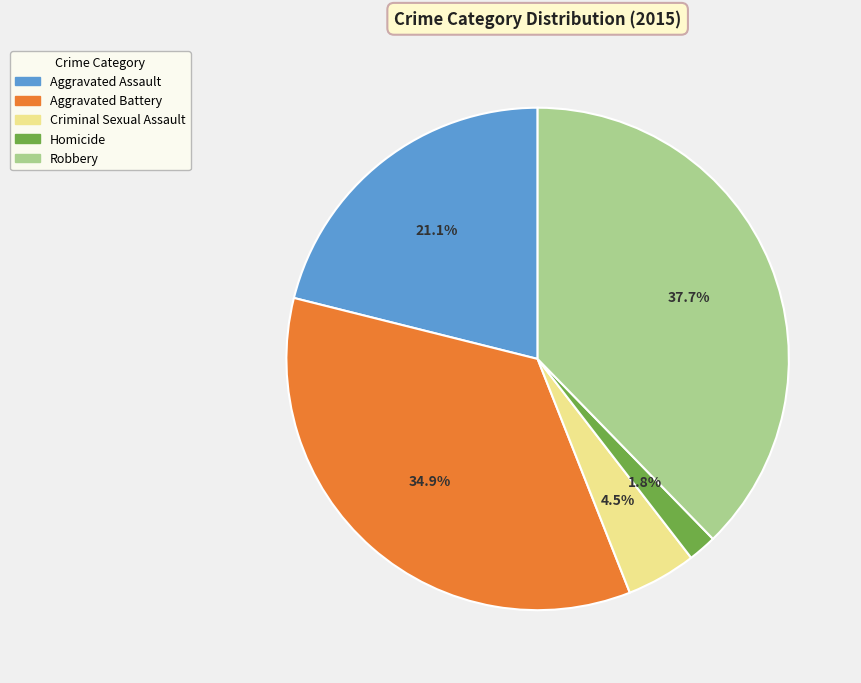

Do Criminal Sexual Assault and Robbery together represent more than half of the pie?

No